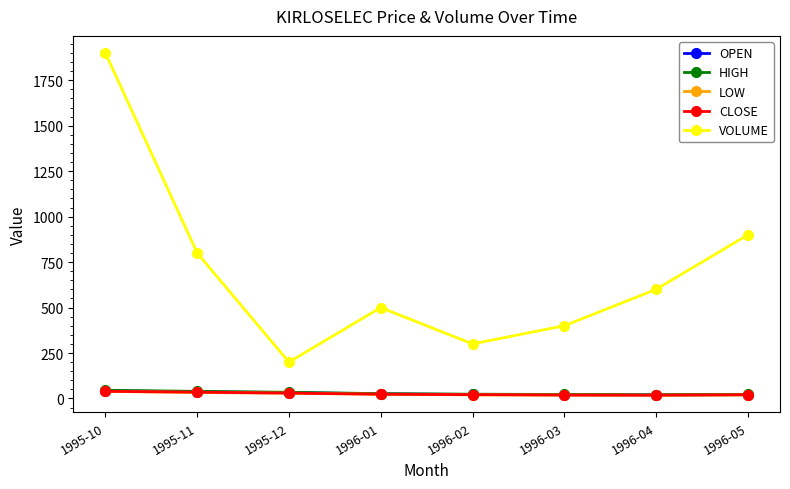

True or false: CLOSE and VOLUME intersect in this chart.

False